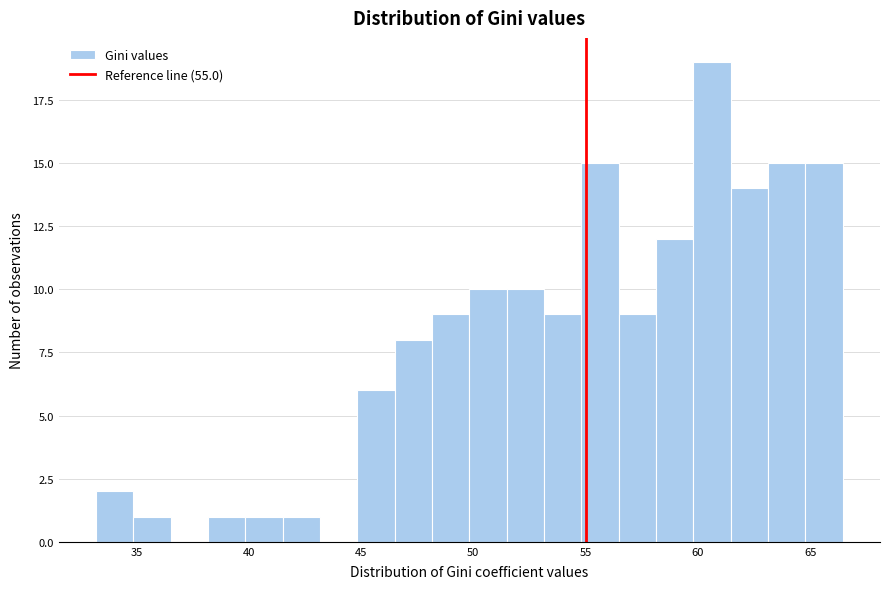

Around what value on the x-axis is the tallest bar? Give the approximate position of its centre, as read against the axis.

60.5